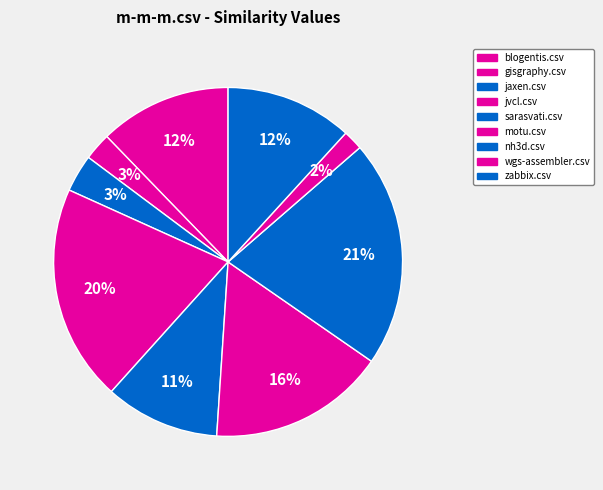

How many segments does this pie chart have?

9